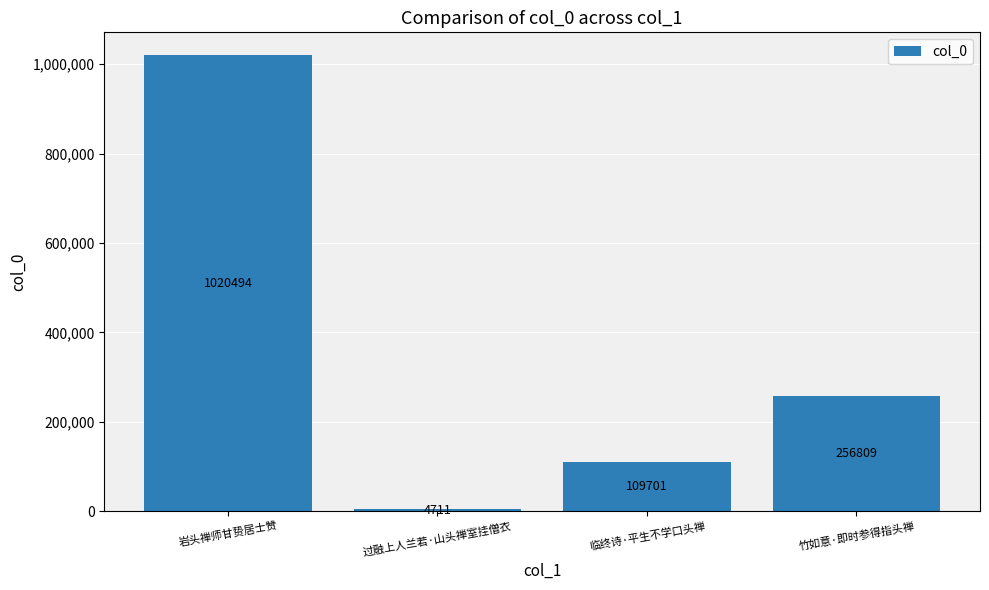

Count the values in the range 109701 to 1020494.

3